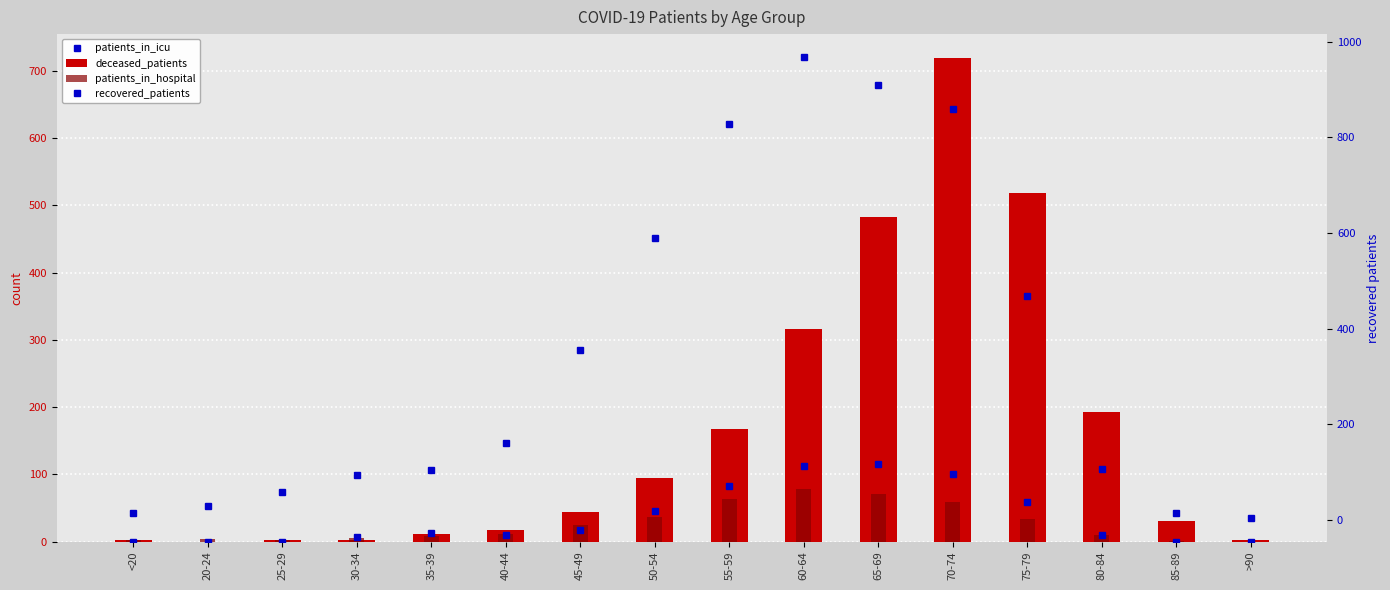

List the series in order of their peak value, highest first.

recovered_patients, deceased_patients, patients_in_icu, patients_in_hospital